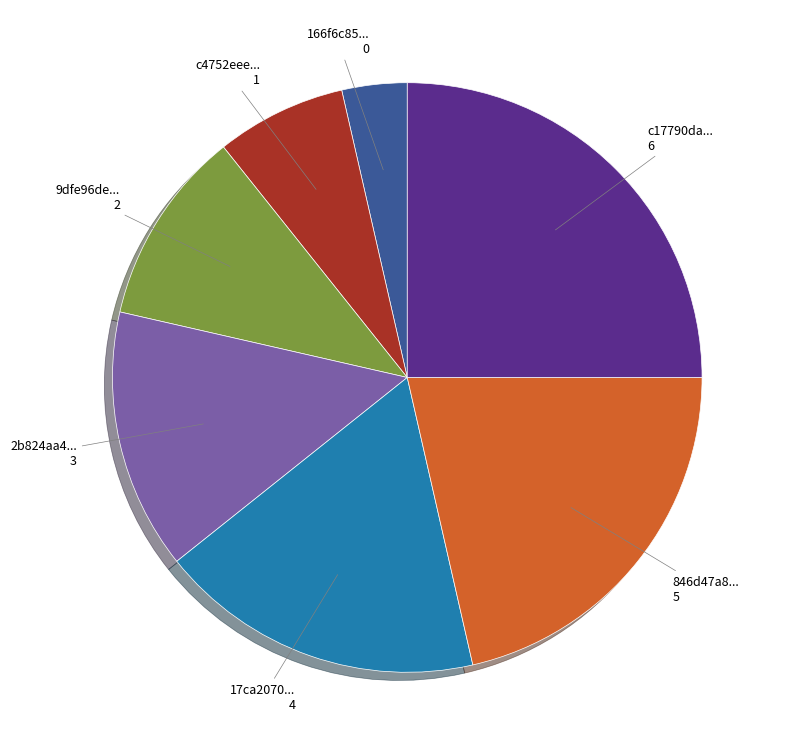

How many slices are in this pie chart?

7